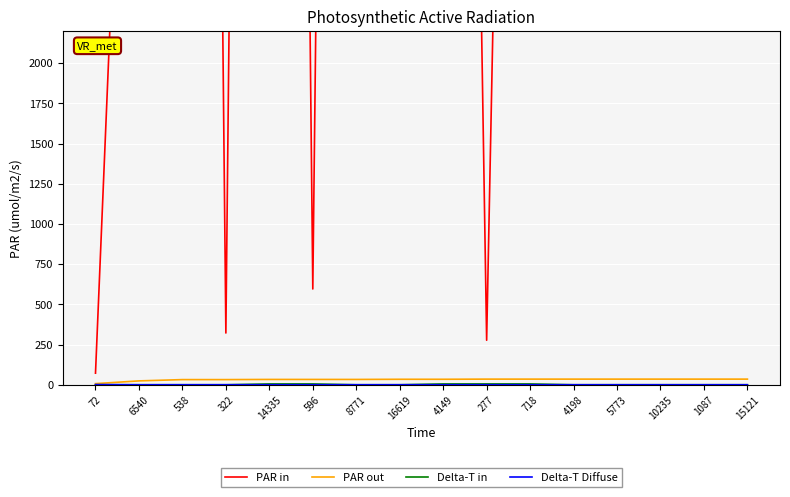

What is the label of the 10th point from the left?

277